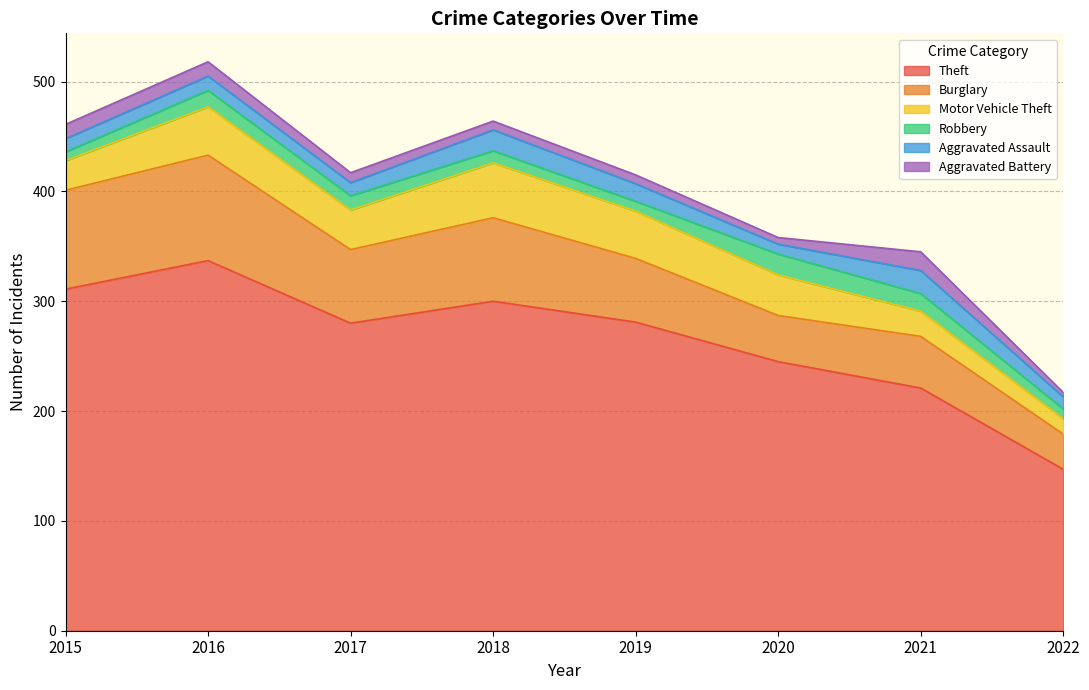

How many series are shown in this chart?

6